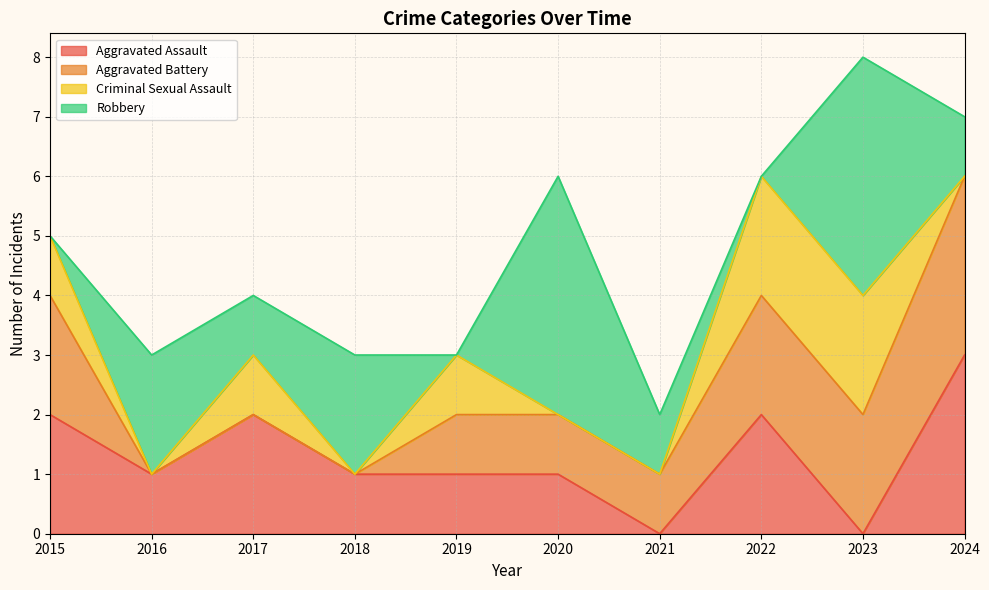

Reading left to right, list all the values displayed in this chart.

Aggravated Assault: 2015=2	2016=1	2017=2	2018=1	2019=1	2020=1	2021=0	2022=2	2023=0	2024=3
Aggravated Battery: 2015=2	2016=0	2017=0	2018=0	2019=1	2020=1	2021=1	2022=2	2023=2	2024=3
Criminal Sexual Assault: 2015=1	2016=0	2017=1	2018=0	2019=1	2020=0	2021=0	2022=2	2023=2	2024=0
Robbery: 2015=0	2016=2	2017=1	2018=2	2019=0	2020=4	2021=1	2022=0	2023=4	2024=1